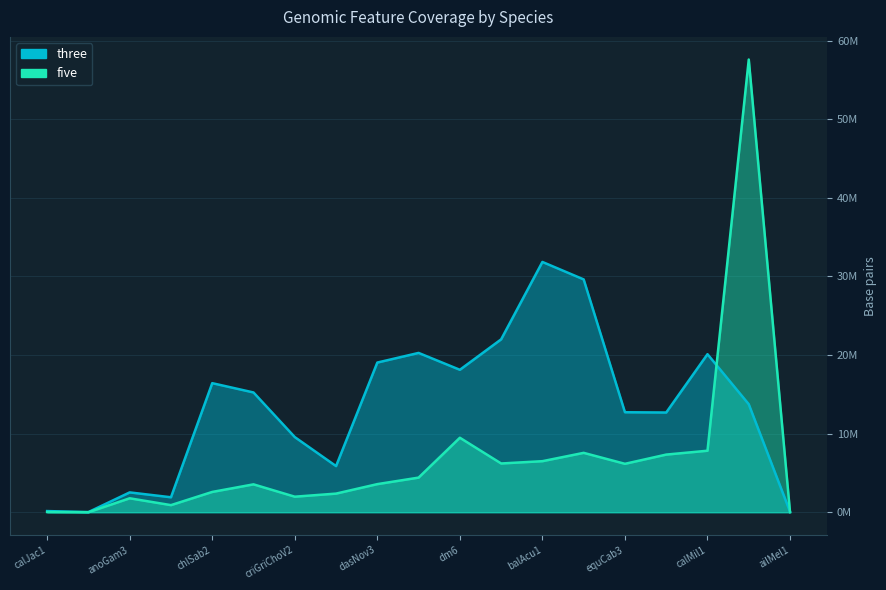

Rank the series by their average value, from lowest to highest.

five, three